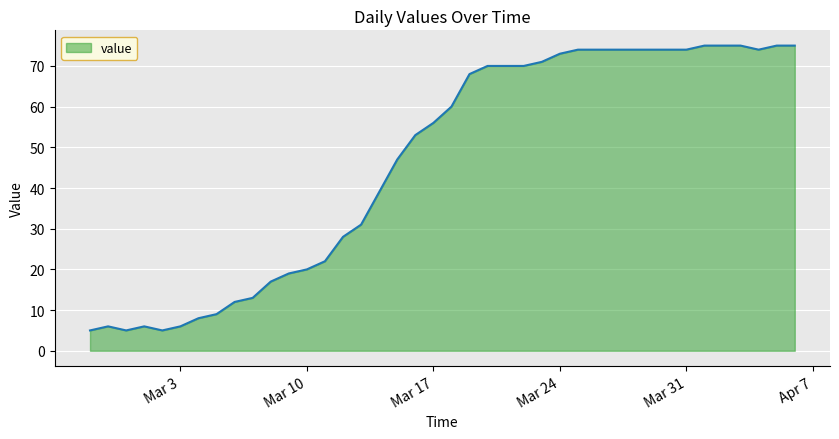

Does the chart have visible grid lines?

Yes